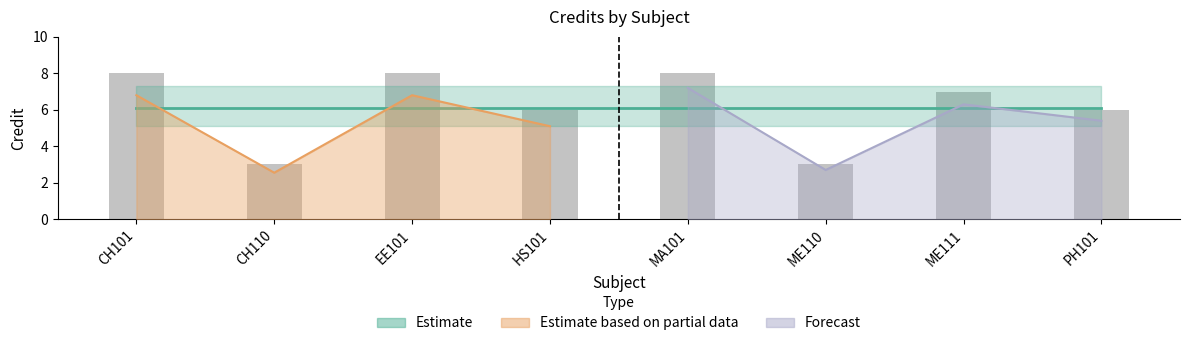

What is the change in value from CH110 to ME111?

+4